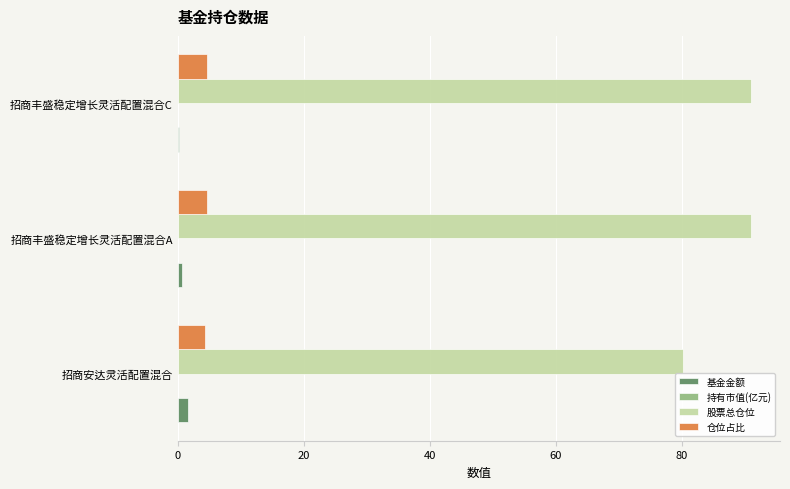

Which series has the largest total across all categories?

股票总仓位